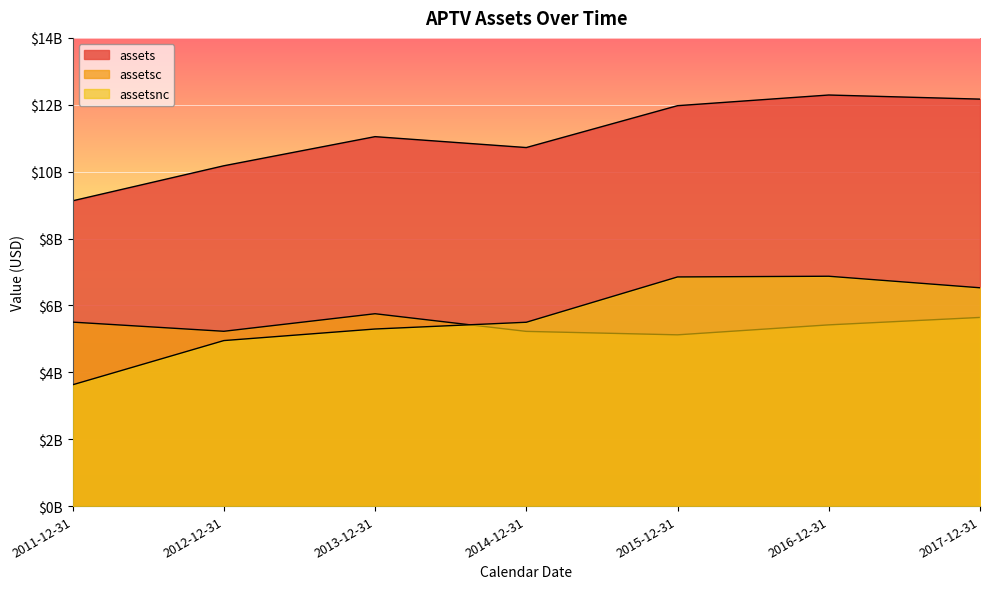

What is the sum of all assetsc values?

37885000000